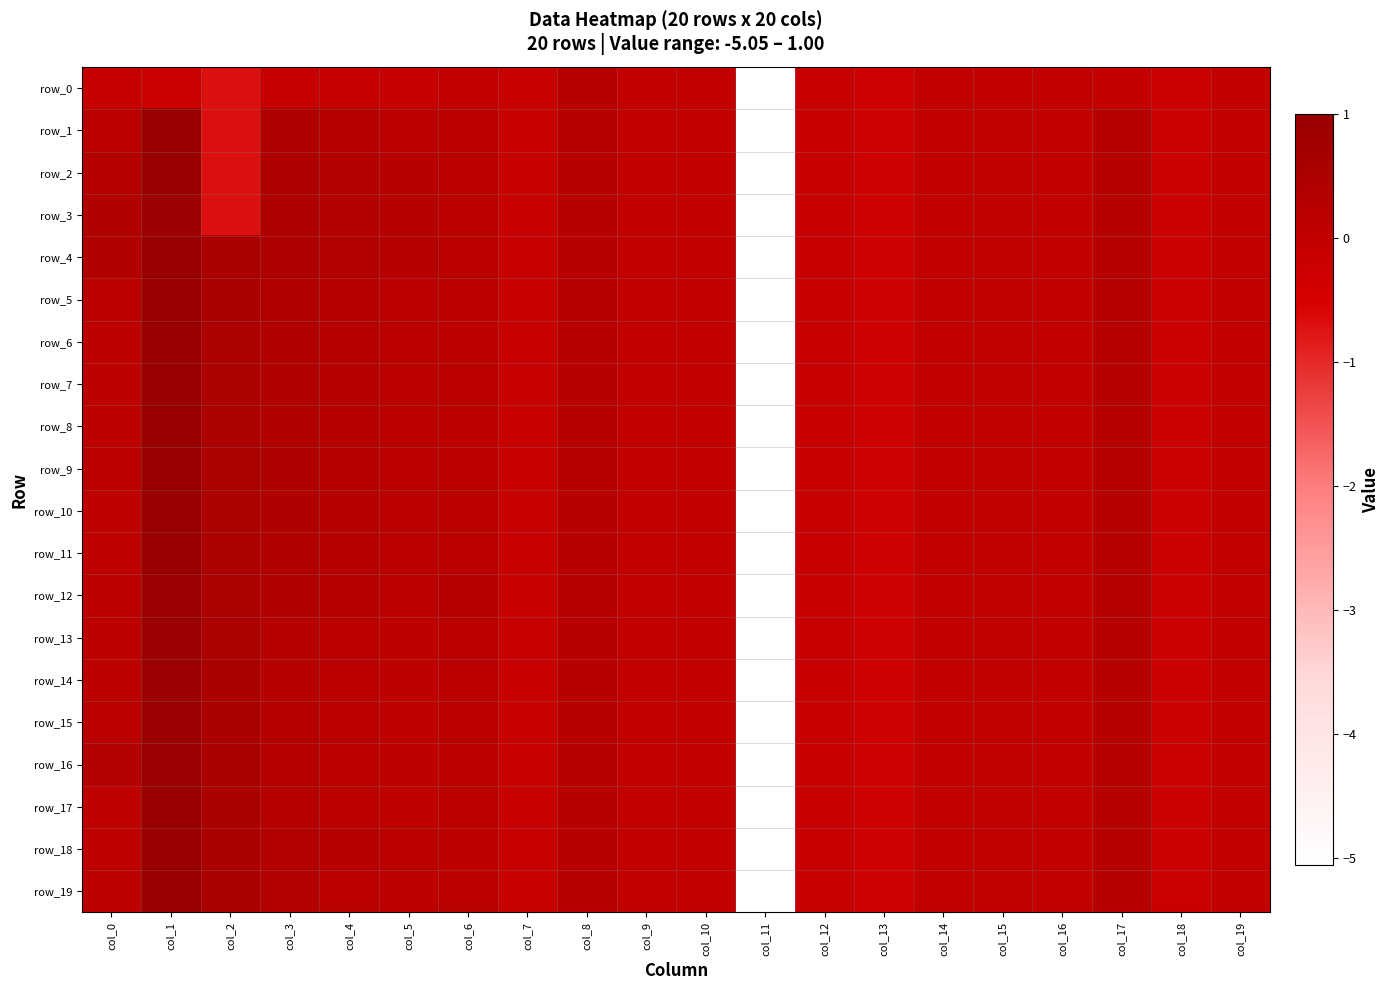

What is the greatest value displayed?

1.0